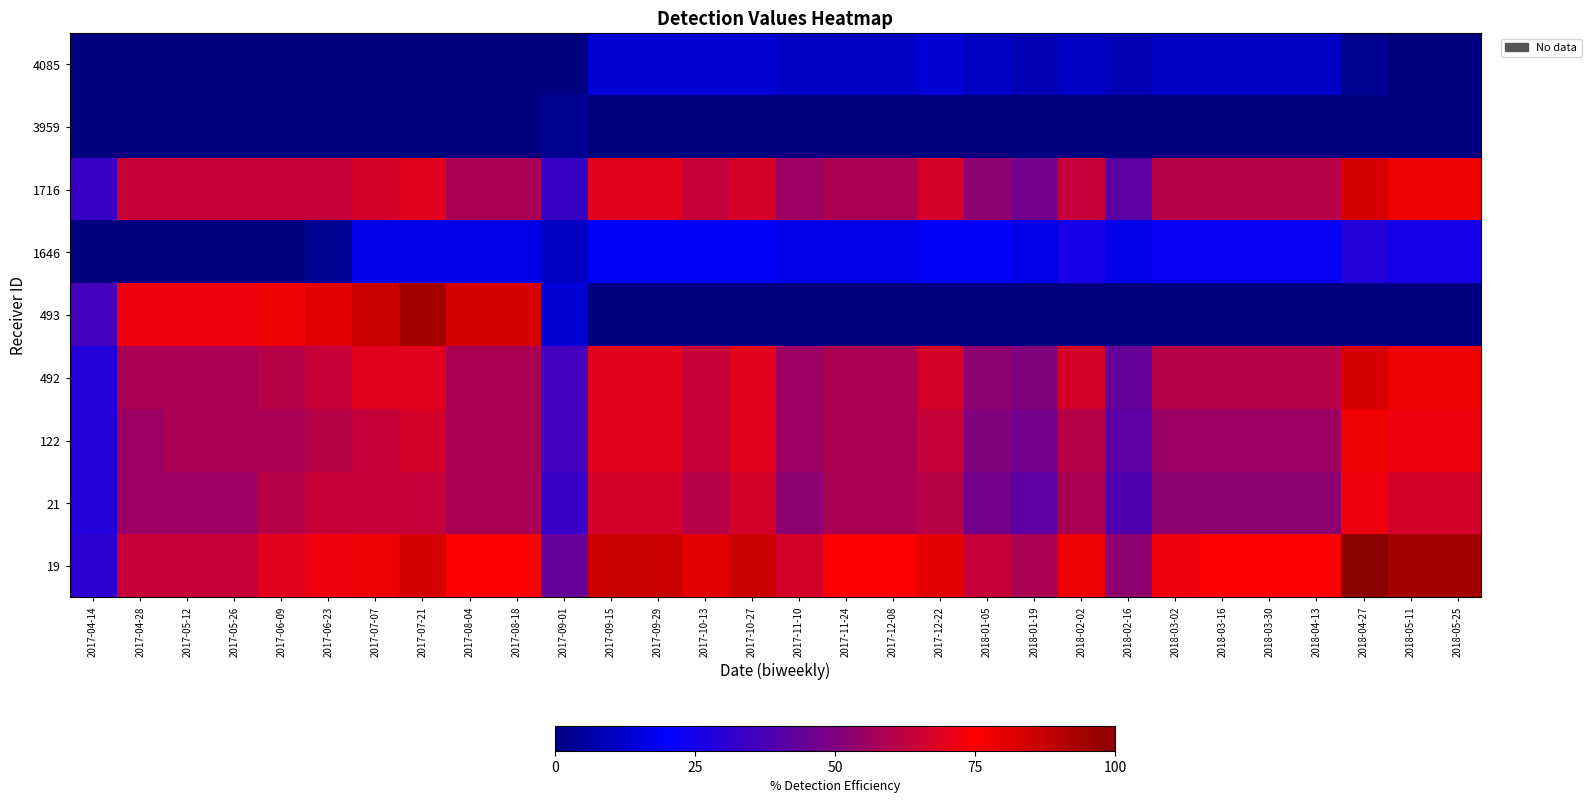

Reading left to right, transcribe all the data shown in this chart.

19: 2017-04-14=30.6	2017-04-28=63.9	2017-05-12=63.9	2017-05-26=63.9	2017-06-09=69.4	2017-06-23=72.2	2017-07-07=77.8	2017-07-21=83.3	2017-08-04=75.0	2017-08-18=75.0	2017-09-01=44.4	2017-09-15=86.1	2017-09-29=86.1	2017-10-13=80.6	2017-10-27=86.1	2017-11-10=66.7	2017-11-24=75.0	2017-12-08=75.0	2017-12-22=80.6	2018-01-05=63.9	2018-01-19=58.3	2018-02-02=77.8	2018-02-16=52.8	2018-03-02=72.2	2018-03-16=75.0	2018-03-30=75.0	2018-04-13=75.0	2018-04-27=100.0	2018-05-11=94.4	2018-05-25=94.4
21: 2017-04-14=27.8	2017-04-28=55.6	2017-05-12=55.6	2017-05-26=55.6	2017-06-09=61.1	2017-06-23=63.9	2017-07-07=63.9	2017-07-21=63.9	2017-08-04=58.3	2017-08-18=58.3	2017-09-01=33.3	2017-09-15=66.7	2017-09-29=66.7	2017-10-13=61.1	2017-10-27=66.7	2017-11-10=52.8	2017-11-24=58.3	2017-12-08=58.3	2017-12-22=61.1	2018-01-05=47.2	2018-01-19=41.7	2018-02-02=58.3	2018-02-16=38.9	2018-03-02=52.8	2018-03-16=52.8	2018-03-30=52.8	2018-04-13=52.8	2018-04-27=72.2	2018-05-11=66.7	2018-05-25=66.7
122: 2017-04-14=27.8	2017-04-28=55.6	2017-05-12=58.3	2017-05-26=58.3	2017-06-09=58.3	2017-06-23=61.1	2017-07-07=63.9	2017-07-21=66.7	2017-08-04=58.3	2017-08-18=58.3	2017-09-01=36.1	2017-09-15=69.4	2017-09-29=69.4	2017-10-13=63.9	2017-10-27=69.4	2017-11-10=55.6	2017-11-24=58.3	2017-12-08=58.3	2017-12-22=63.9	2018-01-05=50.0	2018-01-19=47.2	2018-02-02=61.1	2018-02-16=41.7	2018-03-02=55.6	2018-03-16=55.6	2018-03-30=55.6	2018-04-13=55.6	2018-04-27=77.8	2018-05-11=72.2	2018-05-25=72.2
492: 2017-04-14=27.8	2017-04-28=58.3	2017-05-12=58.3	2017-05-26=58.3	2017-06-09=61.1	2017-06-23=63.9	2017-07-07=69.4	2017-07-21=69.4	2017-08-04=58.3	2017-08-18=58.3	2017-09-01=36.1	2017-09-15=69.4	2017-09-29=69.4	2017-10-13=63.9	2017-10-27=69.4	2017-11-10=55.6	2017-11-24=58.3	2017-12-08=58.3	2017-12-22=66.7	2018-01-05=52.8	2018-01-19=50.0	2018-02-02=66.7	2018-02-16=44.4	2018-03-02=61.1	2018-03-16=61.1	2018-03-30=61.1	2018-04-13=61.1	2018-04-27=83.3	2018-05-11=77.8	2018-05-25=77.8
493: 2017-04-14=36.1	2017-04-28=72.2	2017-05-12=72.2	2017-05-26=72.2	2017-06-09=77.8	2017-06-23=80.6	2017-07-07=86.1	2017-07-21=94.4	2017-08-04=83.3	2017-08-18=83.3	2017-09-01=13.9	2017-09-15=0.0	2017-09-29=0.0	2017-10-13=0.0	2017-10-27=0.0	2017-11-10=0.0	2017-11-24=0.0	2017-12-08=0.0	2017-12-22=0.0	2018-01-05=0.0	2018-01-19=0.0	2018-02-02=0.0	2018-02-16=0.0	2018-03-02=0.0	2018-03-16=0.0	2018-03-30=0.0	2018-04-13=0.0	2018-04-27=0.0	2018-05-11=0.0	2018-05-25=0.0
1646: 2017-04-14=0.0	2017-04-28=0.0	2017-05-12=0.0	2017-05-26=0.0	2017-06-09=0.0	2017-06-23=2.8	2017-07-07=16.7	2017-07-21=16.7	2017-08-04=16.7	2017-08-18=16.7	2017-09-01=11.1	2017-09-15=19.4	2017-09-29=19.4	2017-10-13=19.4	2017-10-27=19.4	2017-11-10=16.7	2017-11-24=16.7	2017-12-08=16.7	2017-12-22=19.4	2018-01-05=19.4	2018-01-19=16.7	2018-02-02=25.0	2018-02-16=16.7	2018-03-02=22.2	2018-03-16=22.2	2018-03-30=22.2	2018-04-13=22.2	2018-04-27=27.8	2018-05-11=25.0	2018-05-25=25.0
1716: 2017-04-14=33.3	2017-04-28=63.9	2017-05-12=63.9	2017-05-26=63.9	2017-06-09=63.9	2017-06-23=63.9	2017-07-07=66.7	2017-07-21=69.4	2017-08-04=58.3	2017-08-18=58.3	2017-09-01=33.3	2017-09-15=69.4	2017-09-29=69.4	2017-10-13=63.9	2017-10-27=66.7	2017-11-10=55.6	2017-11-24=58.3	2017-12-08=58.3	2017-12-22=66.7	2018-01-05=52.8	2018-01-19=47.2	2018-02-02=63.9	2018-02-16=41.7	2018-03-02=61.1	2018-03-16=61.1	2018-03-30=61.1	2018-04-13=61.1	2018-04-27=83.3	2018-05-11=77.8	2018-05-25=77.8
3959: 2017-04-14=0.0	2017-04-28=0.0	2017-05-12=0.0	2017-05-26=0.0	2017-06-09=0.0	2017-06-23=0.0	2017-07-07=0.0	2017-07-21=0.0	2017-08-04=0.0	2017-08-18=0.0	2017-09-01=2.8	2017-09-15=0.0	2017-09-29=0.0	2017-10-13=0.0	2017-10-27=0.0	2017-11-10=0.0	2017-11-24=0.0	2017-12-08=0.0	2017-12-22=0.0	2018-01-05=0.0	2018-01-19=0.0	2018-02-02=0.0	2018-02-16=0.0	2018-03-02=0.0	2018-03-16=0.0	2018-03-30=0.0	2018-04-13=0.0	2018-04-27=0.0	2018-05-11=0.0	2018-05-25=0.0
4085: 2017-04-14=0.0	2017-04-28=0.0	2017-05-12=0.0	2017-05-26=0.0	2017-06-09=0.0	2017-06-23=0.0	2017-07-07=0.0	2017-07-21=0.0	2017-08-04=0.0	2017-08-18=0.0	2017-09-01=0.0	2017-09-15=13.9	2017-09-29=13.9	2017-10-13=13.9	2017-10-27=13.9	2017-11-10=11.1	2017-11-24=11.1	2017-12-08=11.1	2017-12-22=13.9	2018-01-05=11.1	2018-01-19=8.3	2018-02-02=11.1	2018-02-16=8.3	2018-03-02=11.1	2018-03-16=11.1	2018-03-30=11.1	2018-04-13=11.1	2018-04-27=2.8	2018-05-11=0.0	2018-05-25=0.0